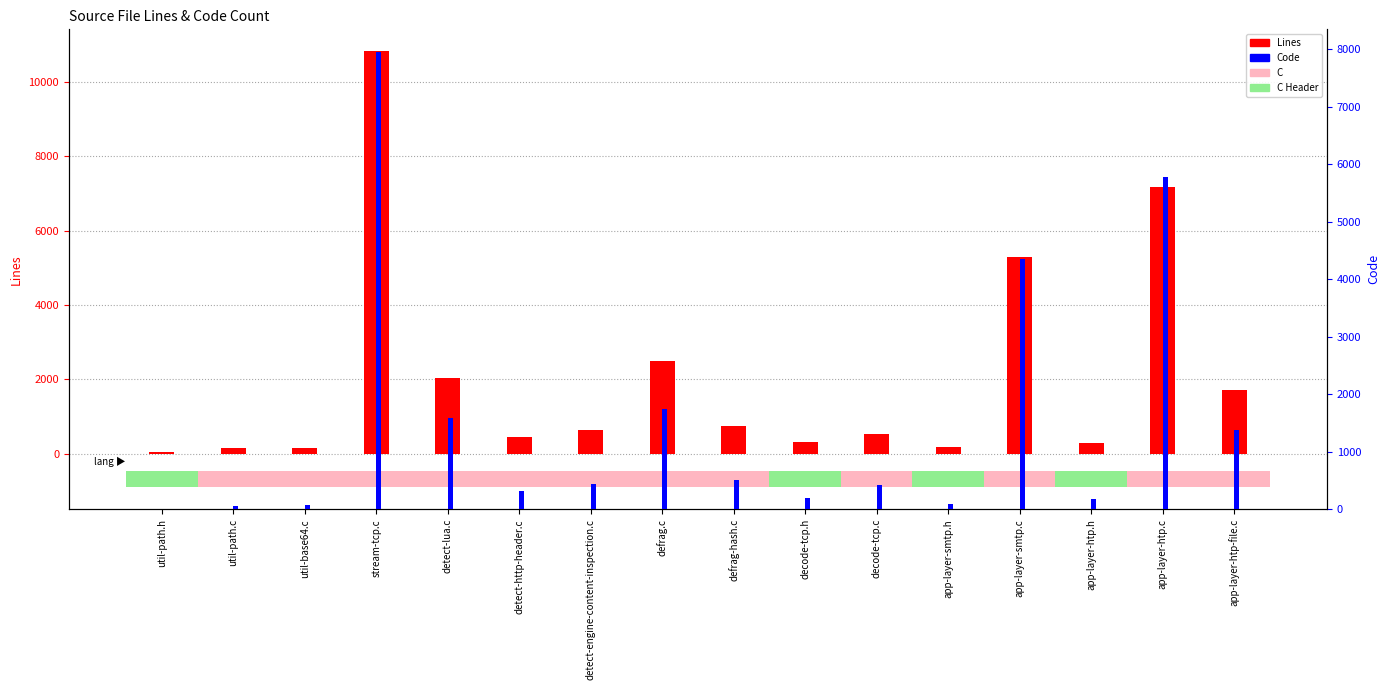

How many groups of bars are there?

16